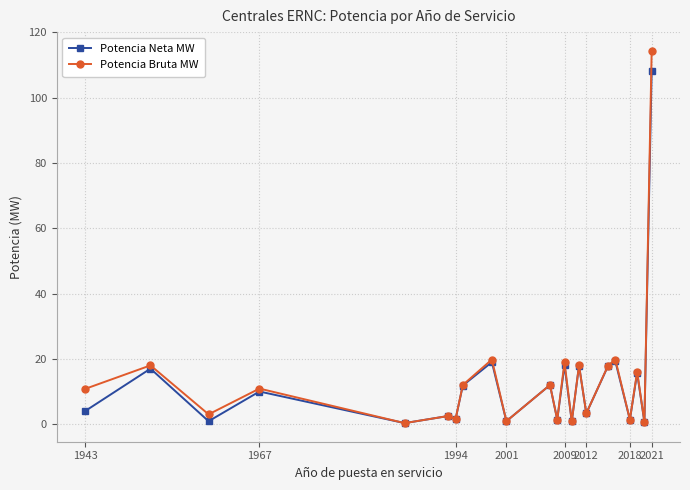

True or false: Potencia Bruta MW has more than 1 interior local peaks.

True